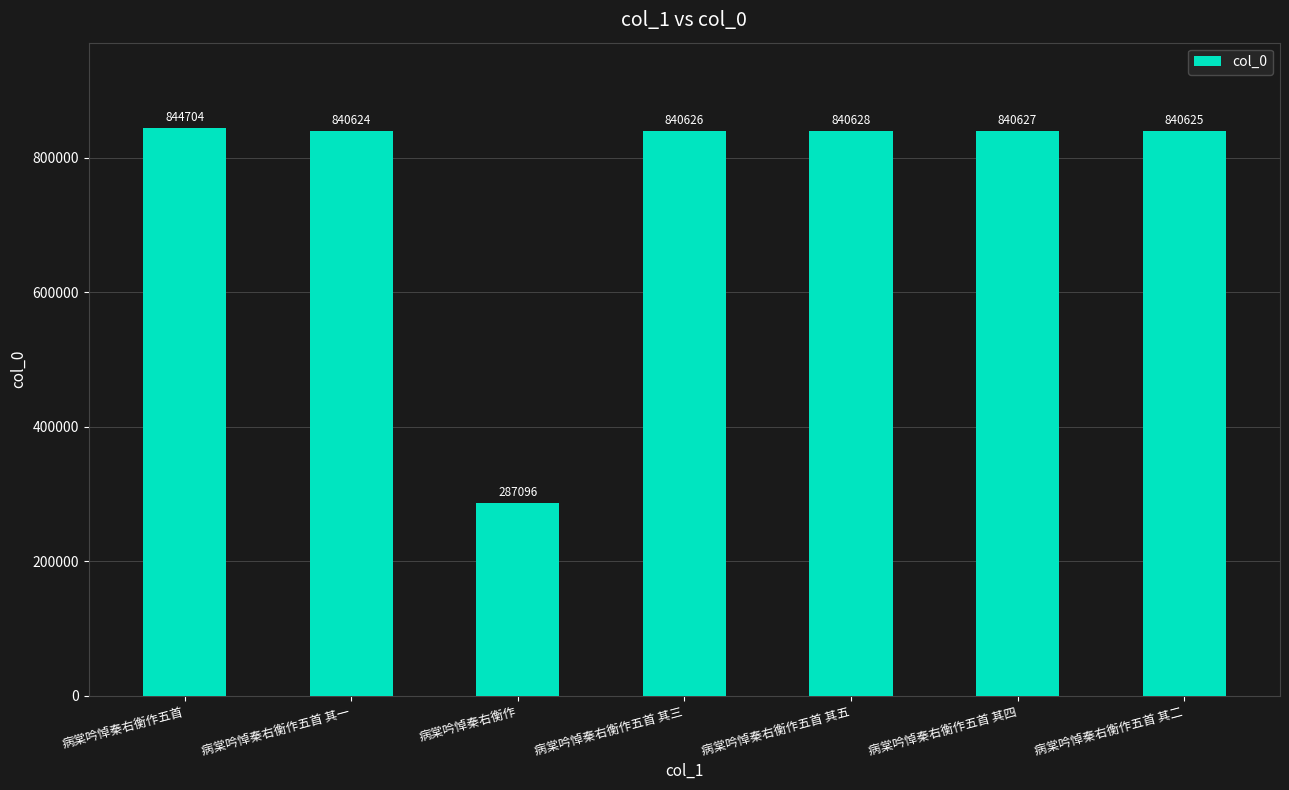

List the labels in order of value, largest first.

病棠吟悼秦右衡作五首, 病棠吟悼秦右衡作五首 其五, 病棠吟悼秦右衡作五首 其四, 病棠吟悼秦右衡作五首 其三, 病棠吟悼秦右衡作五首 其二, 病棠吟悼秦右衡作五首 其一, 病棠吟悼秦右衡作